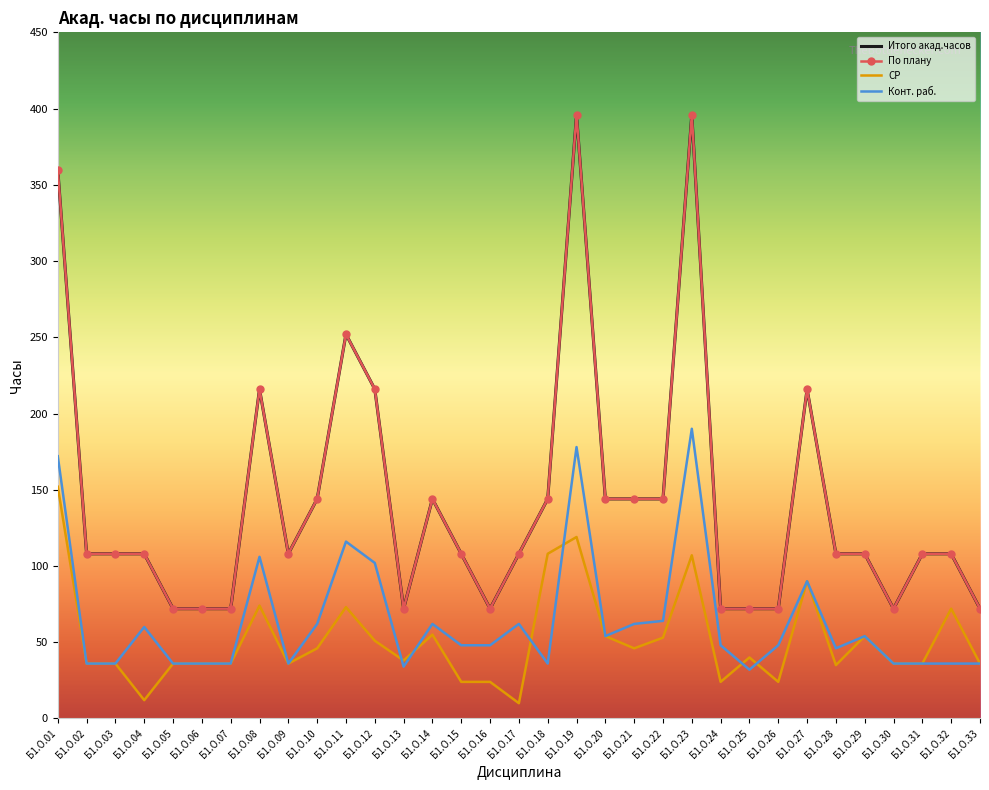

What is the difference between the highest and lowest values at Б1.О.08?

142